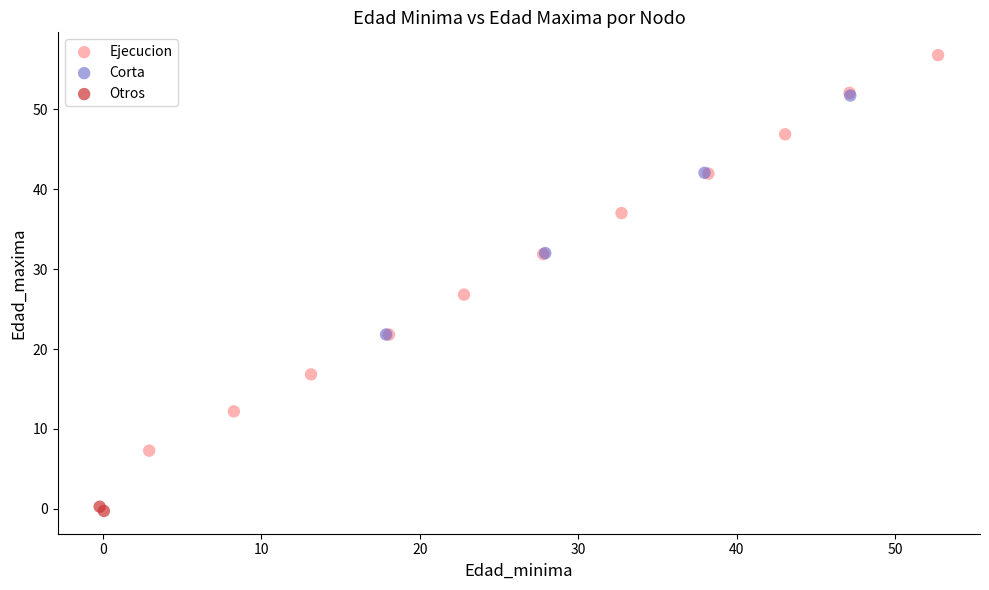

Which series contains the lowest Y value?

Otros